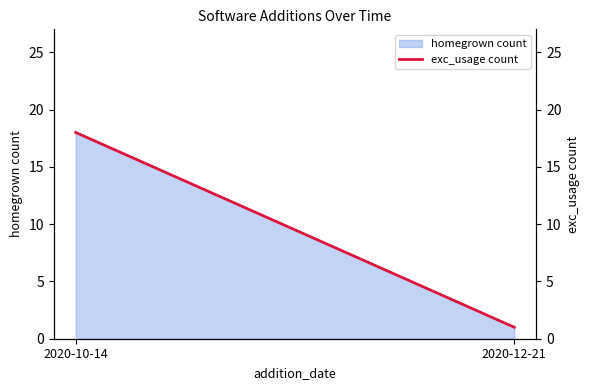

Rank the categories by value from lowest to highest.

2020-12-21, 2020-10-14